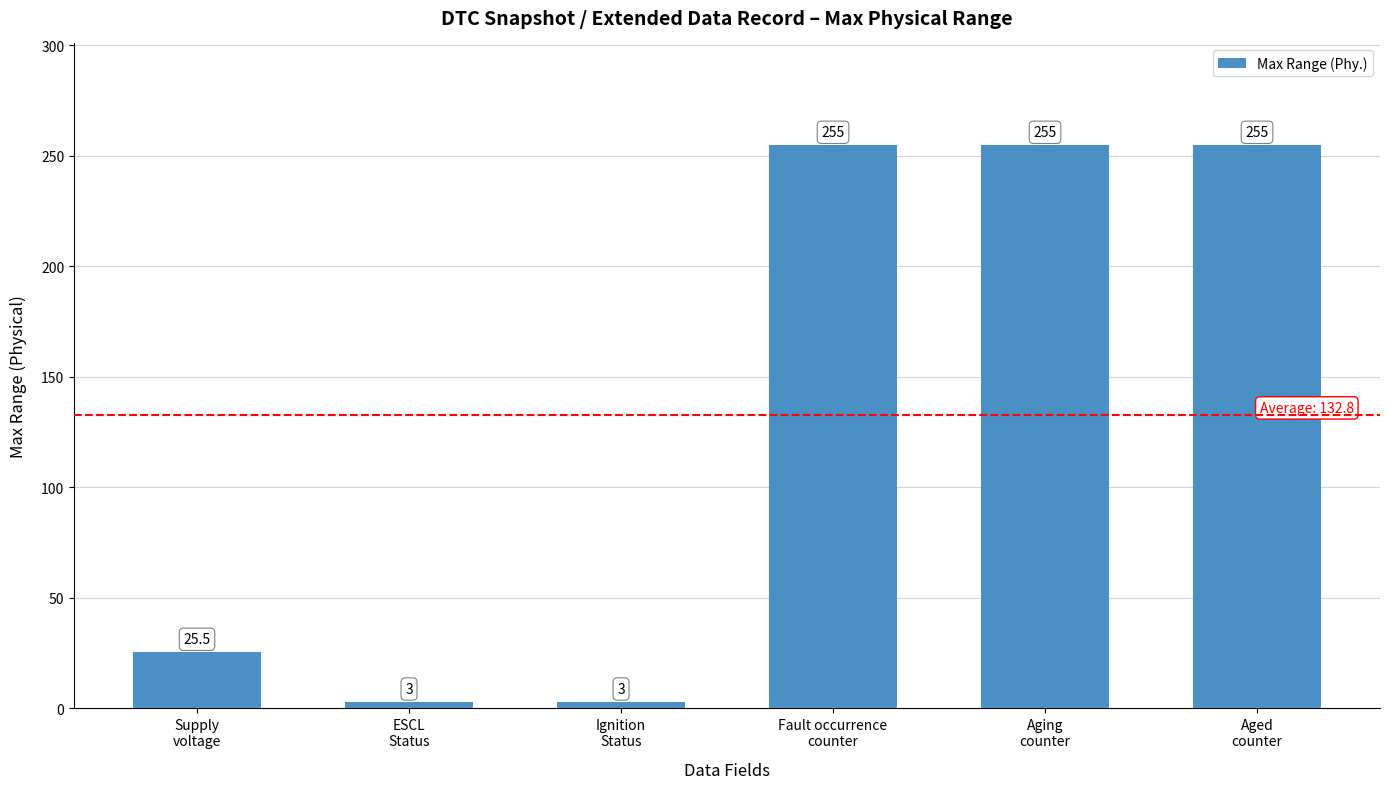

Reading left to right, list all the values displayed in this chart.

25.5	3.0	3.0	255.0	255.0	255.0